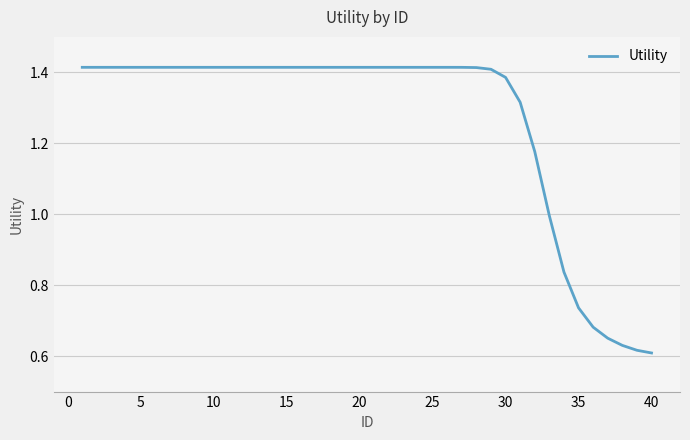

How many lines are shown in the chart?

1